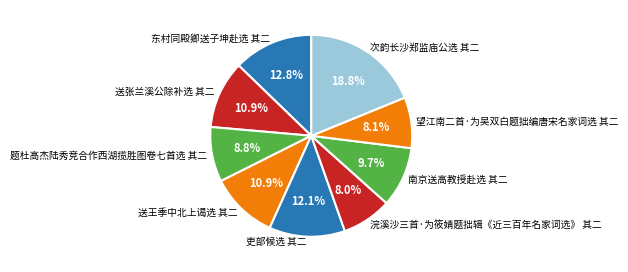

Is it true that 送王季中北上谒选 其二 is 11% of the pie?

True